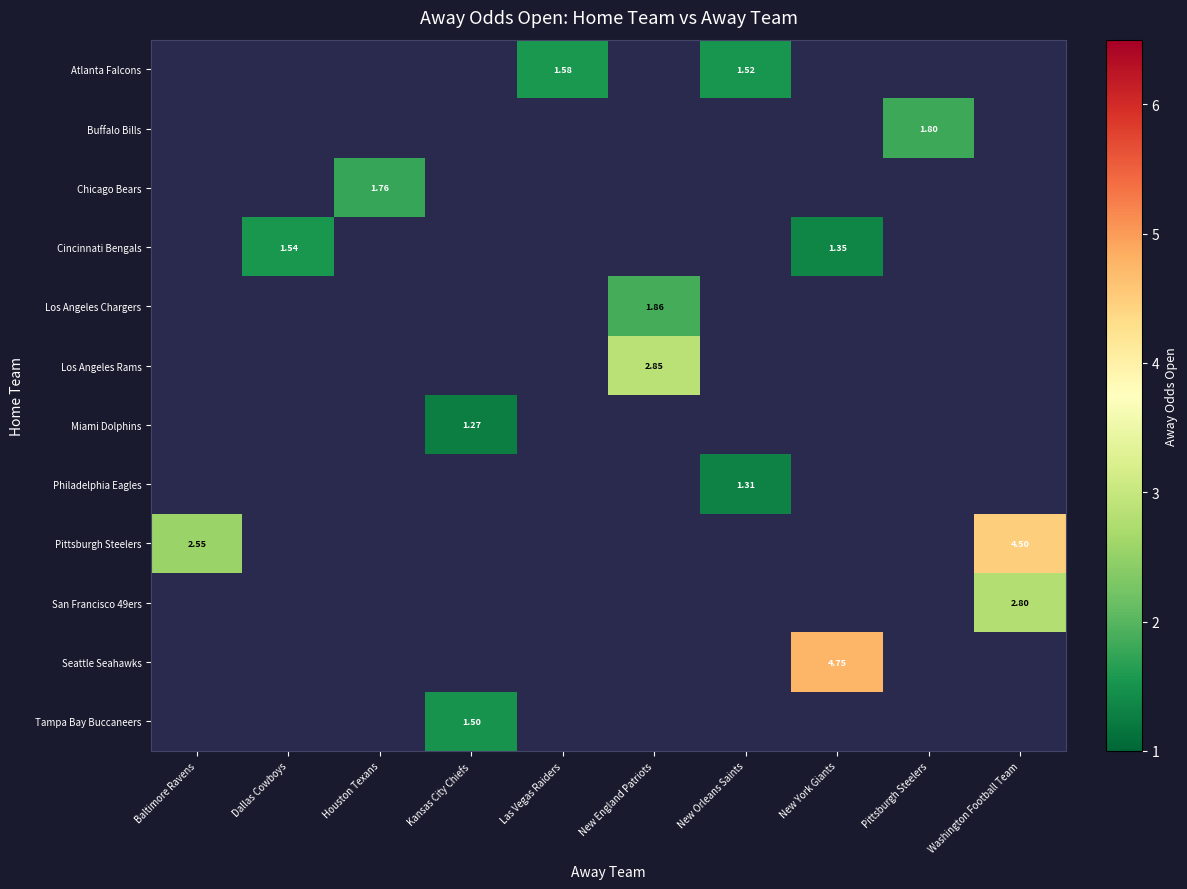

What is the maximum value shown in the chart?

4.8